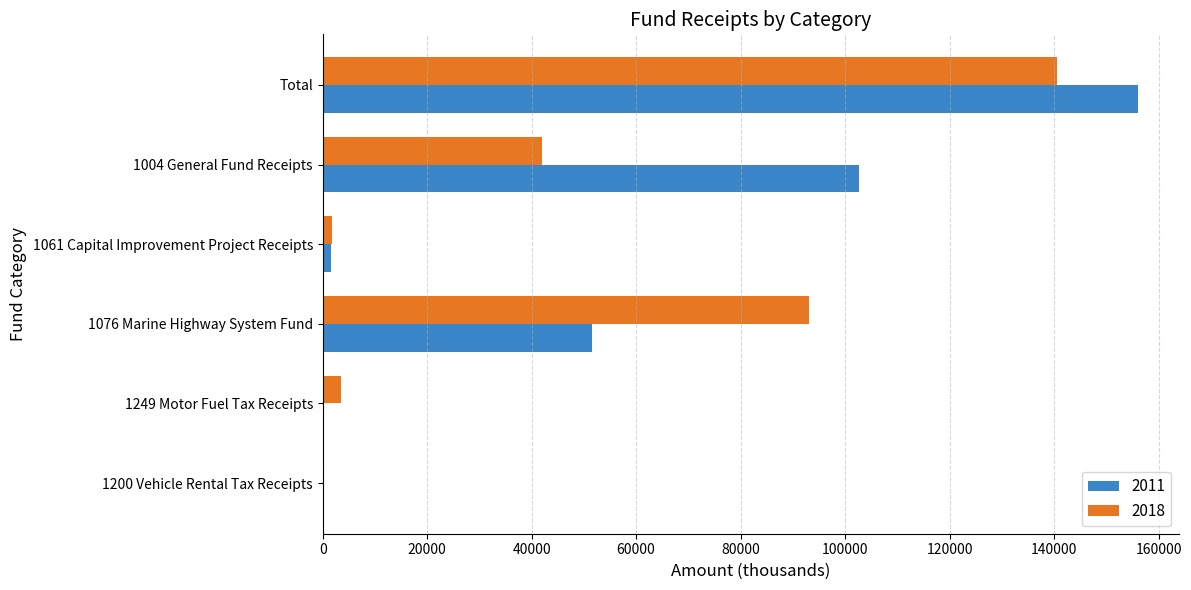

Count the number of data series in this chart.

2